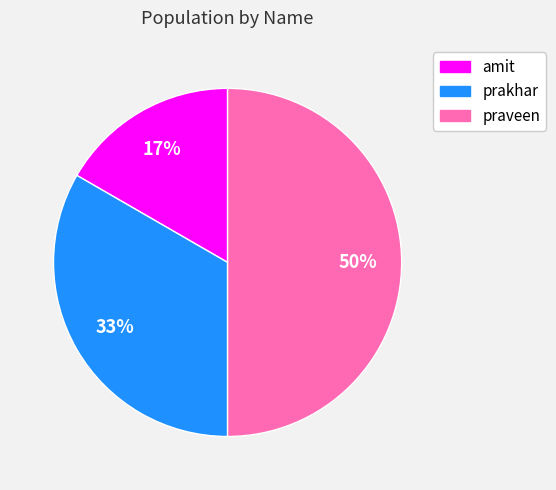

Which has a higher value, praveen or prakhar?

praveen